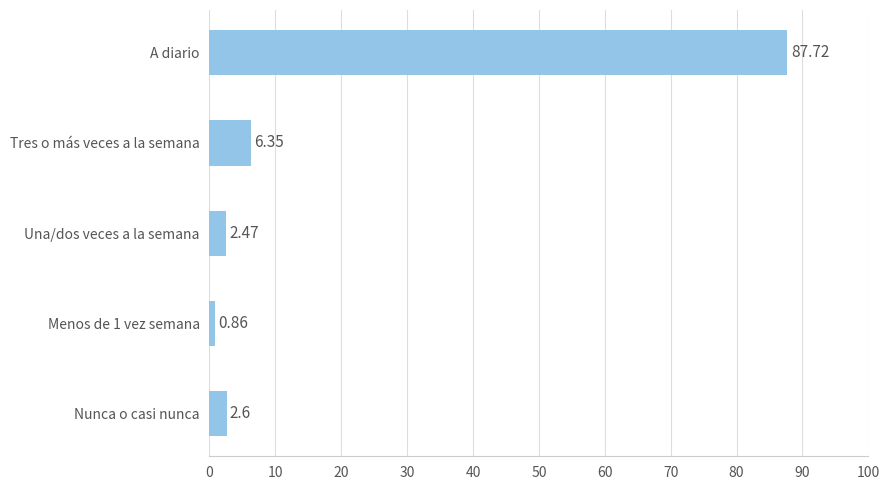

What is the sum of the values at Menos de 1 vez semana and Tres o más veces a la semana?

7.2